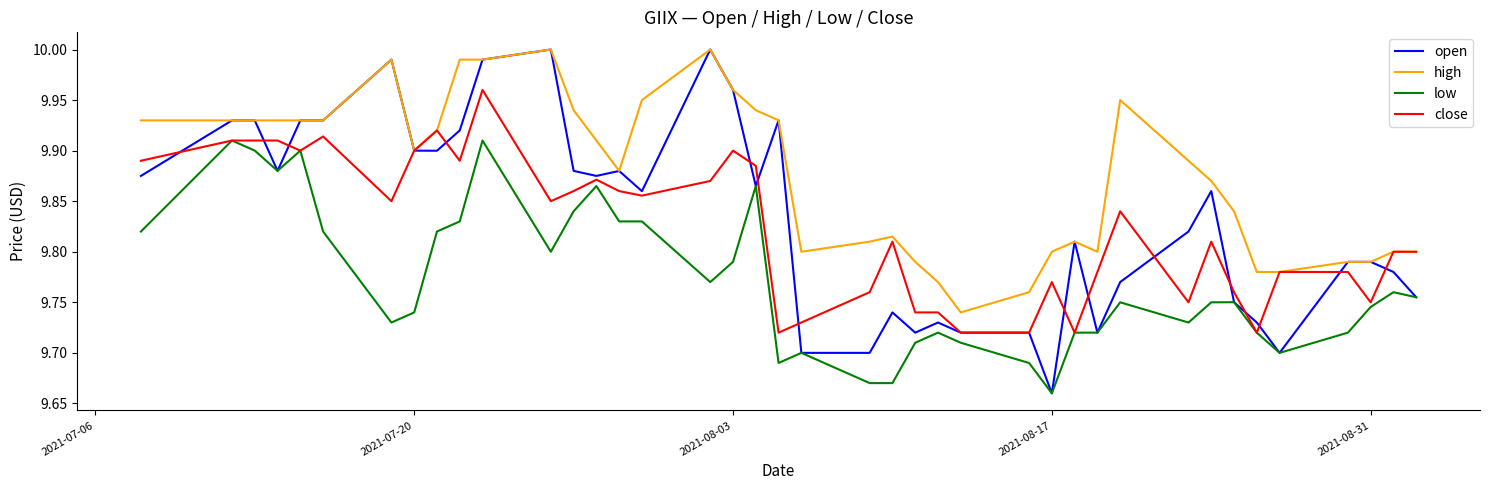

Which series has the largest total across all categories?

high